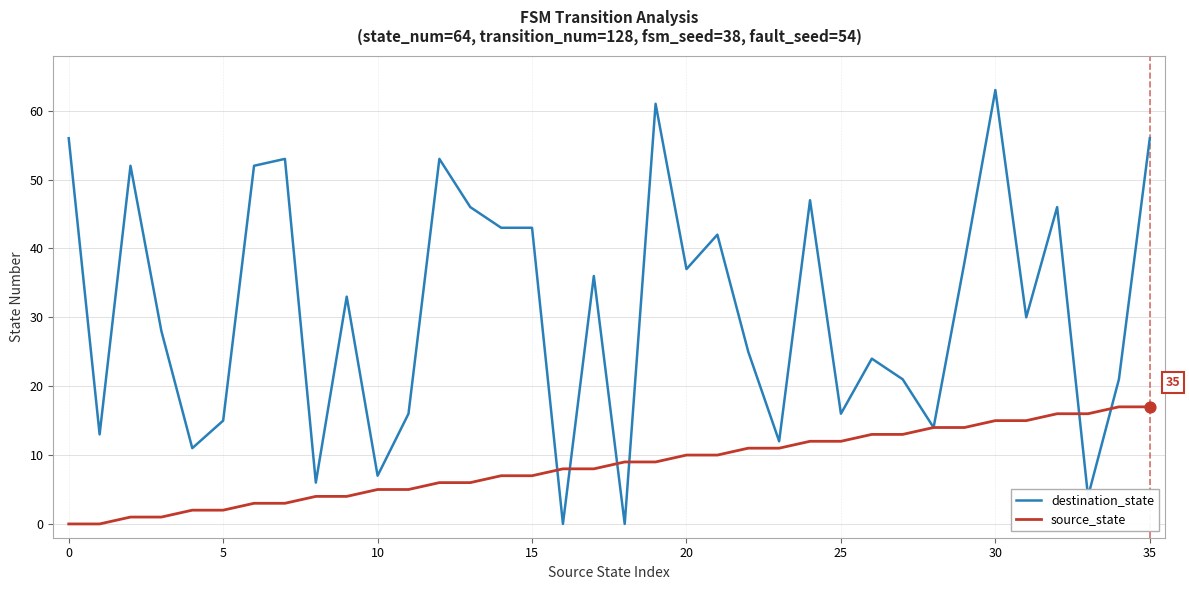

Which series has the largest total across all categories?

destination_state